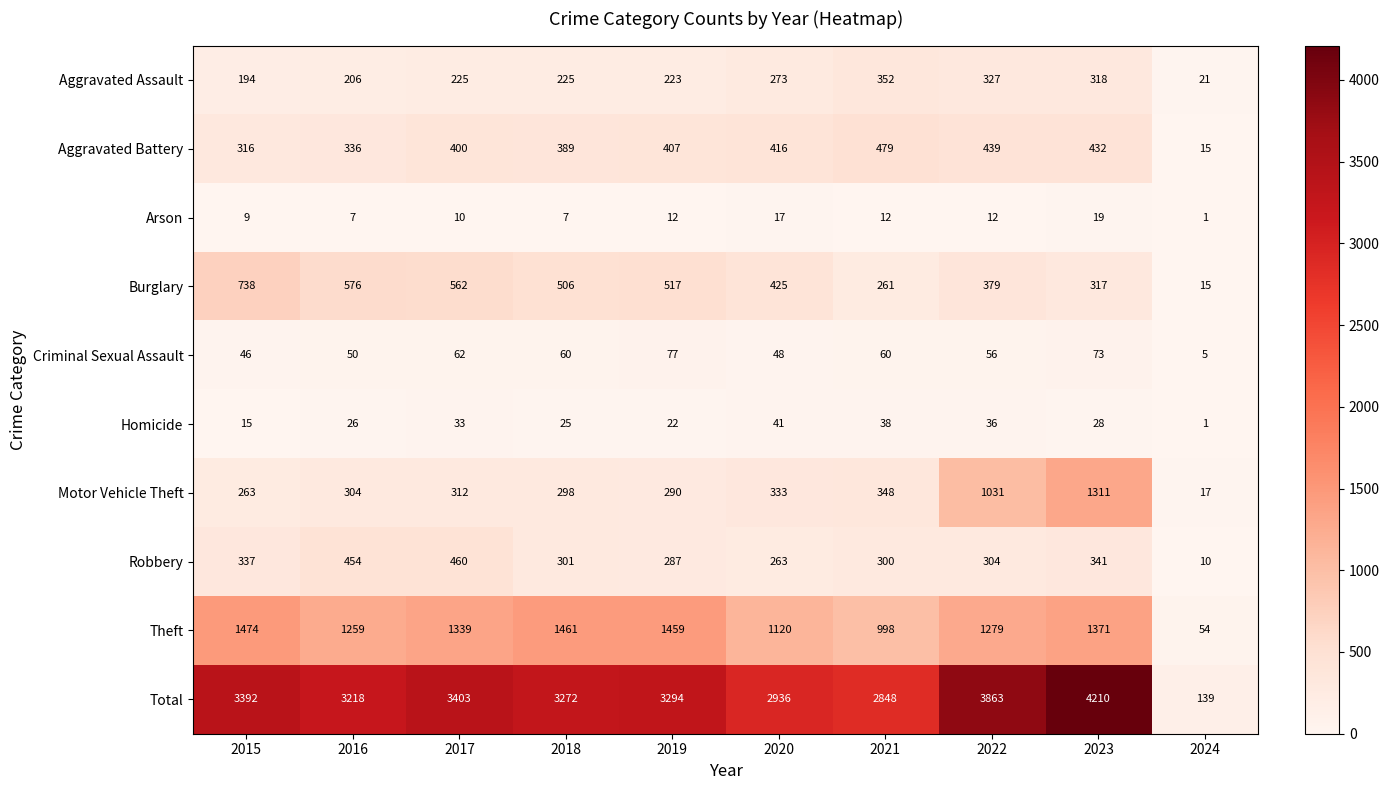

At how many categories does at least one series exceed 756?

9